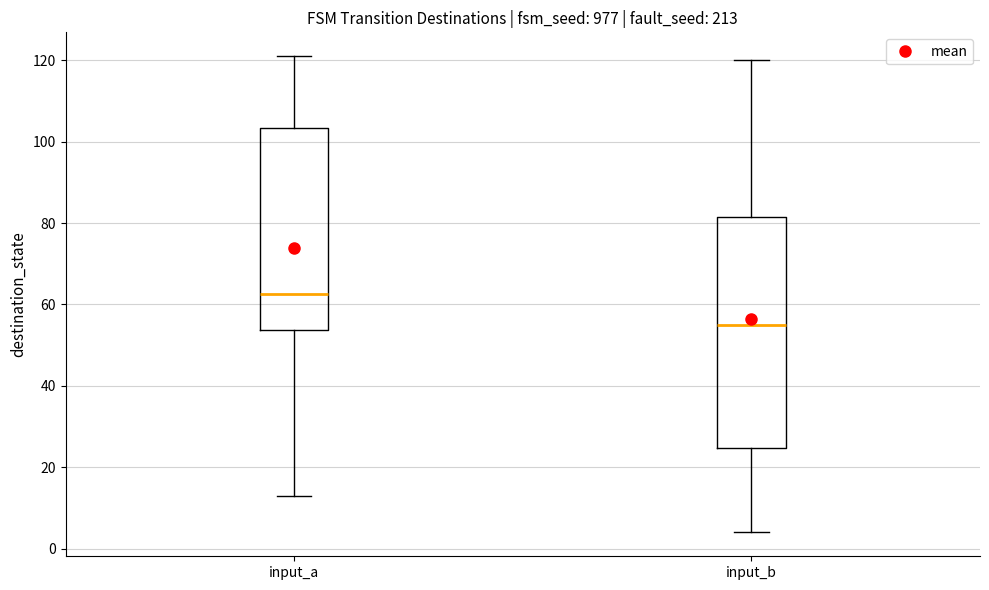

Reading left to right, transcribe this box plot: for each box, give where its median line is, the range the box spans, and where its two whiskers end, as read against the y-axis. The values are not printed on the chart, so give them approximately, as read against the axis.

input_a: median 62, box 54 to 104, whiskers 14 to 122
input_b: median 56, box 24 to 82, whiskers 4 to 120